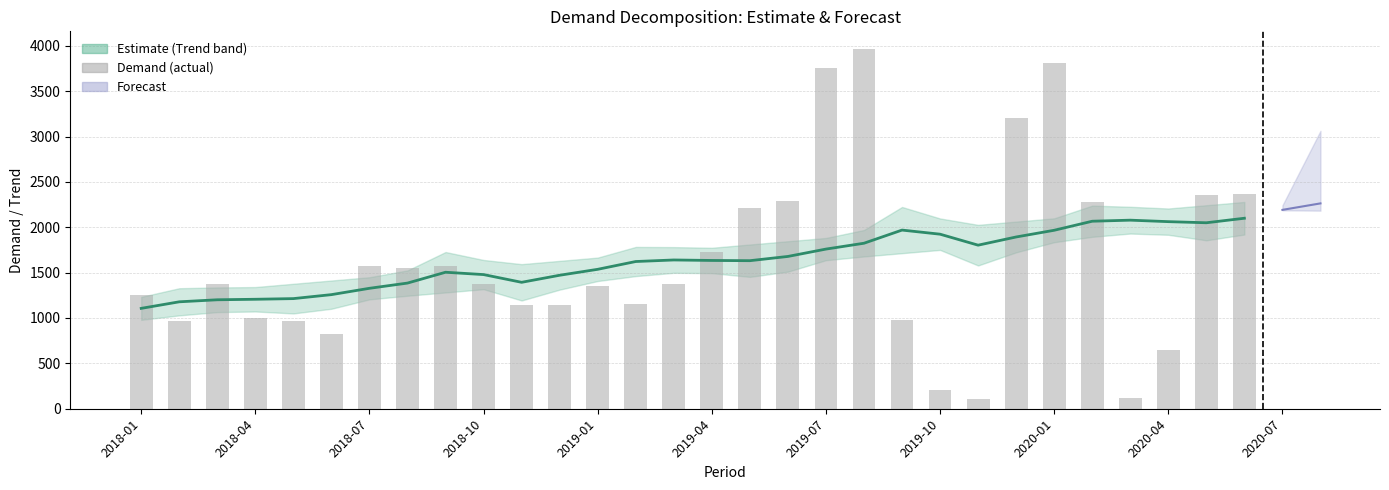

Are the bars grouped side by side (vs. stacked)?

No